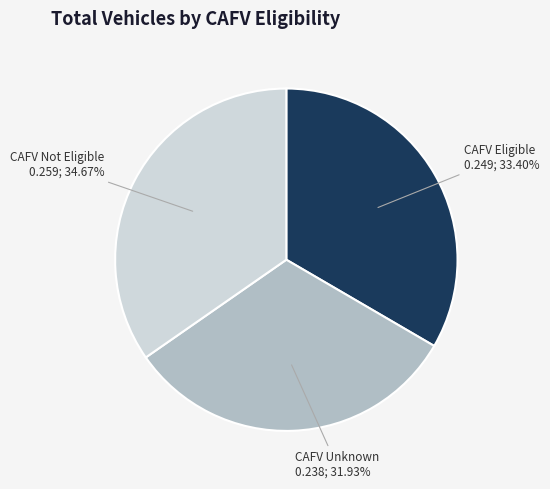

Between CAFV Eligible and CAFV Unknown, which is larger?

CAFV Eligible